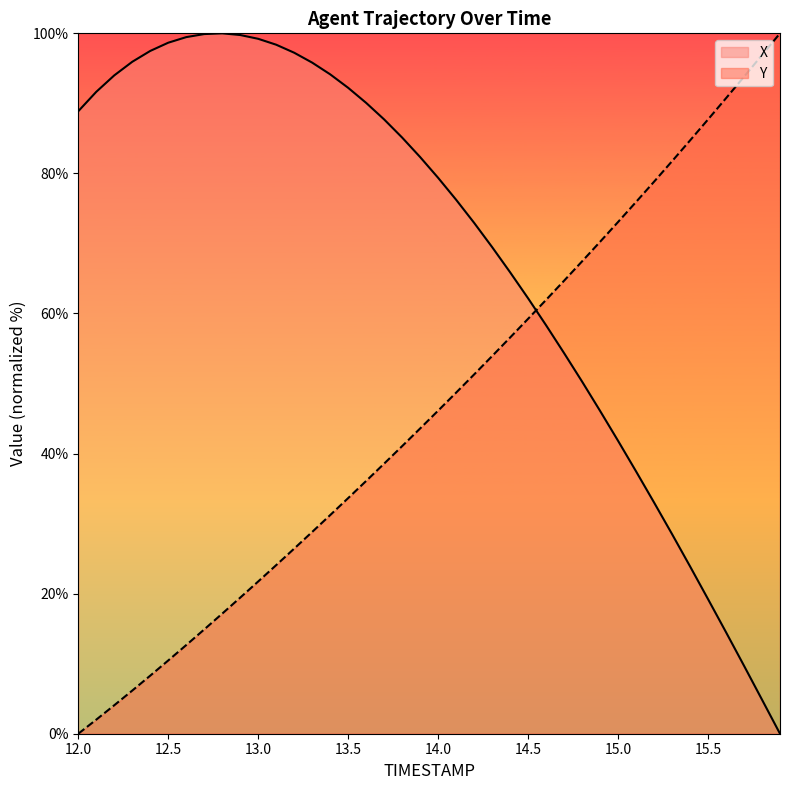

At how many categories does at least one series exceed 56?

40